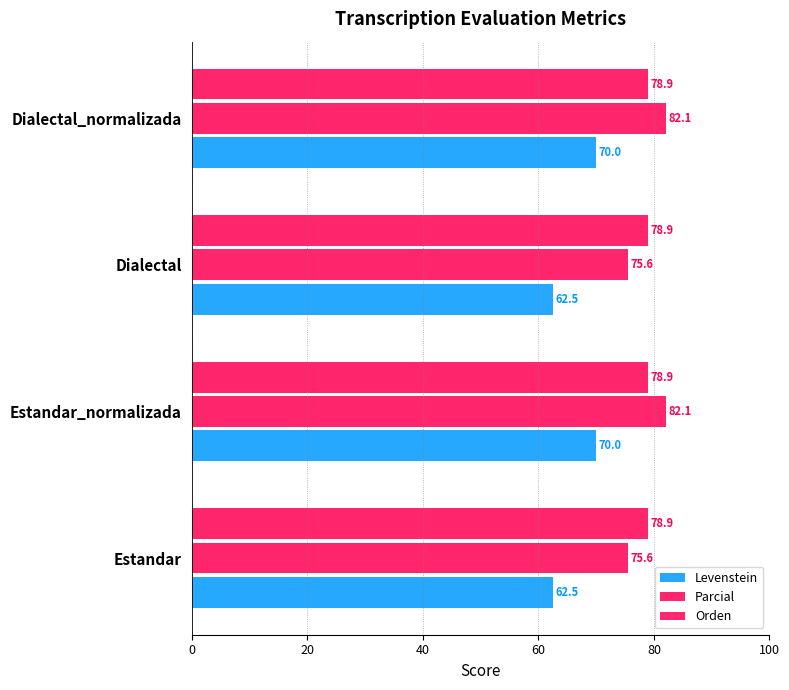

How many values in the Parcial series are below 82?

2